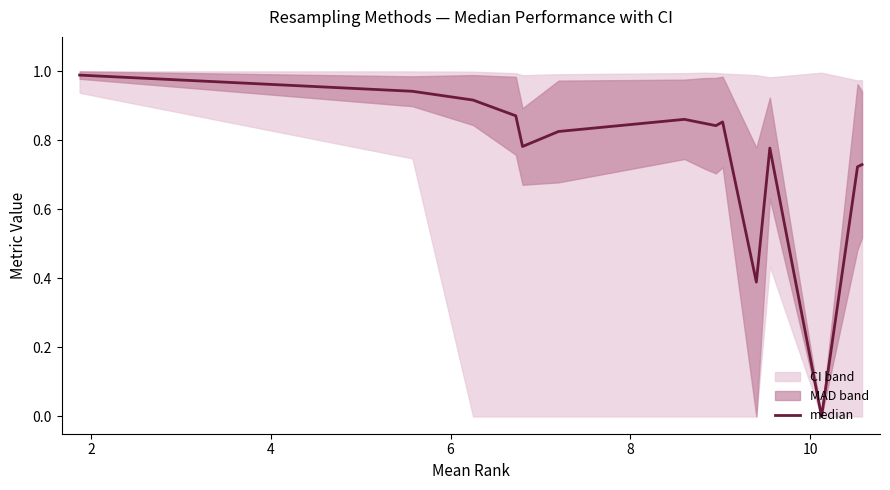

What is the label of the 9th point from the left?

8